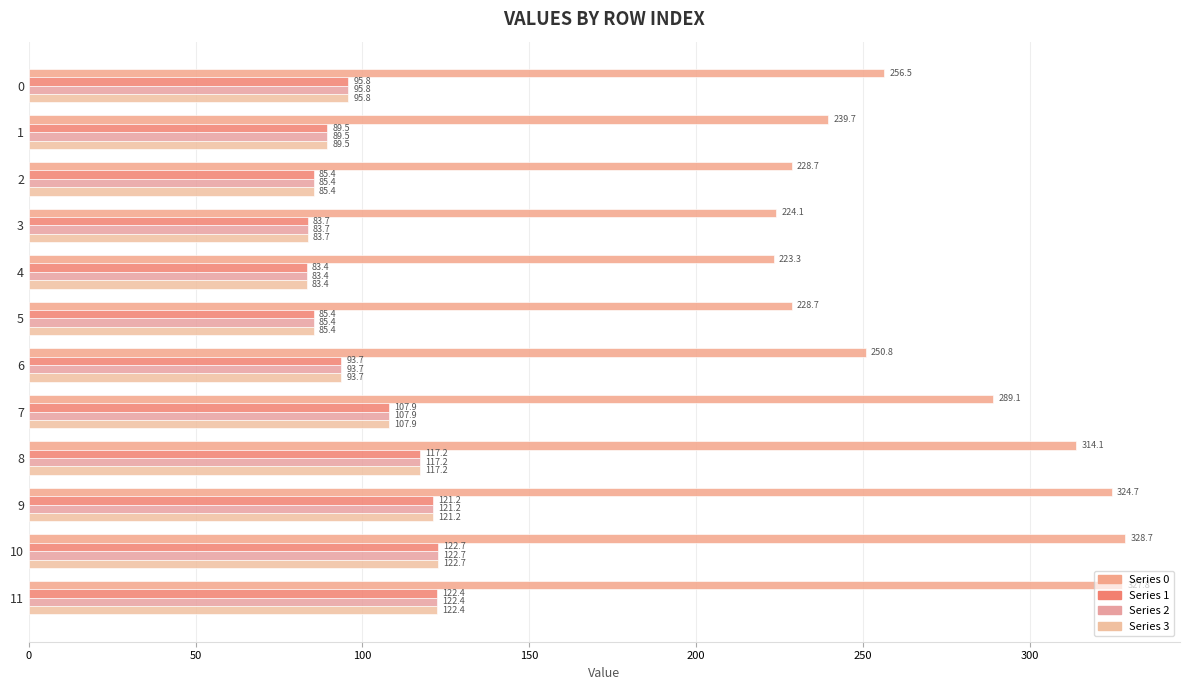

How many data points does each series have?

12